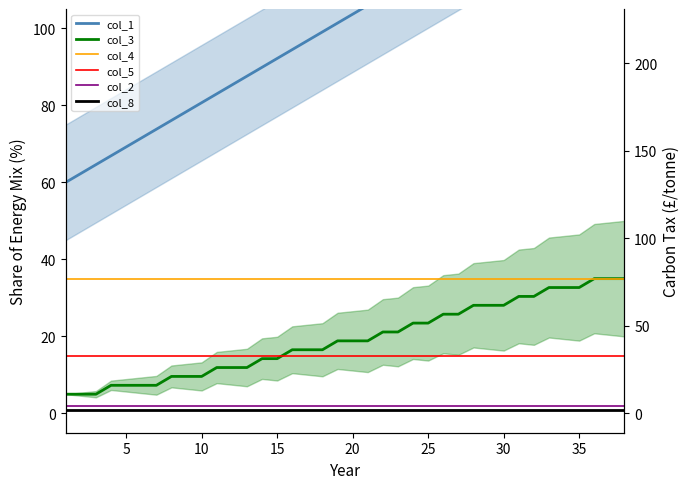

Which series has the largest total across all categories?

col_1